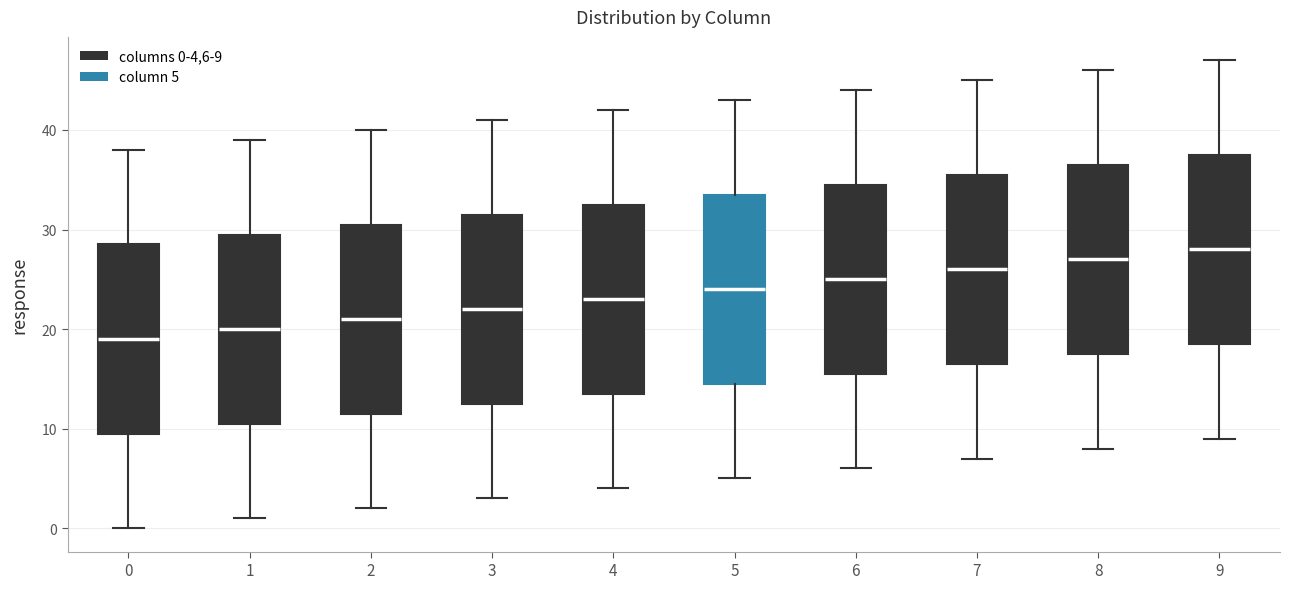

Reading left to right, read every box against the y-axis: the position of its median line, the range the box covers, and the ends of its whiskers. The values are not printed on the chart, so give them approximately, as read against the axis.

0: median 19, box 10 to 29, whiskers 0 to 38
1: median 20, box 11 to 30, whiskers 1 to 39
2: median 21, box 12 to 31, whiskers 2 to 40
3: median 22, box 13 to 32, whiskers 3 to 41
4: median 23, box 14 to 33, whiskers 4 to 42
5: median 24, box 15 to 34, whiskers 5 to 43
6: median 25, box 16 to 35, whiskers 6 to 44
7: median 26, box 17 to 36, whiskers 7 to 45
8: median 27, box 18 to 37, whiskers 8 to 46
9: median 28, box 19 to 38, whiskers 9 to 47